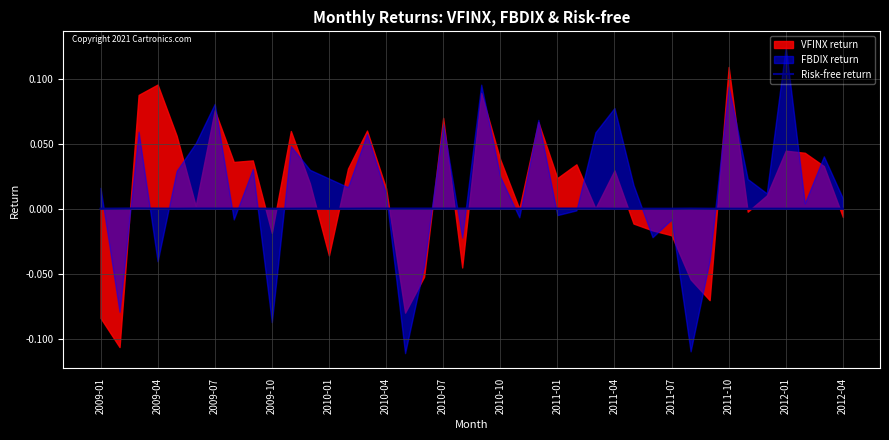

How many interior local valleys (lower than both neighbors) does the data have?

1